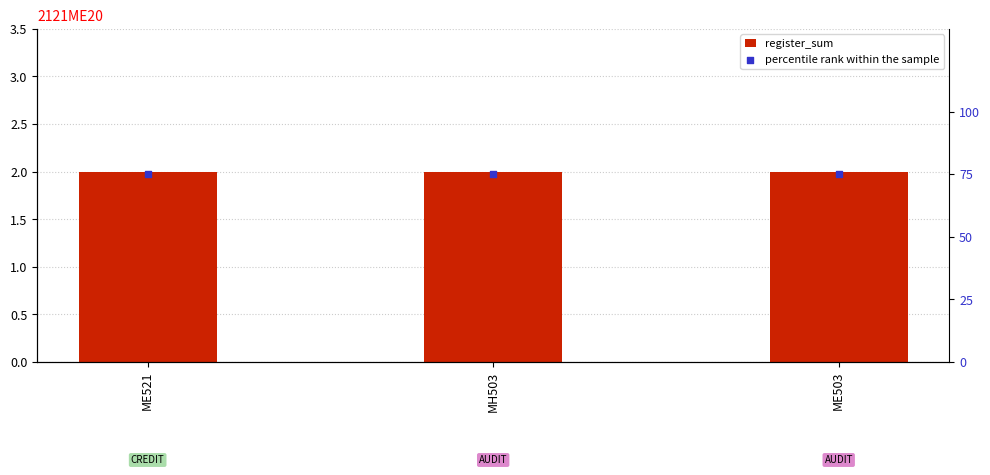

Which series contains the highest Y value?

percentile rank within the sample